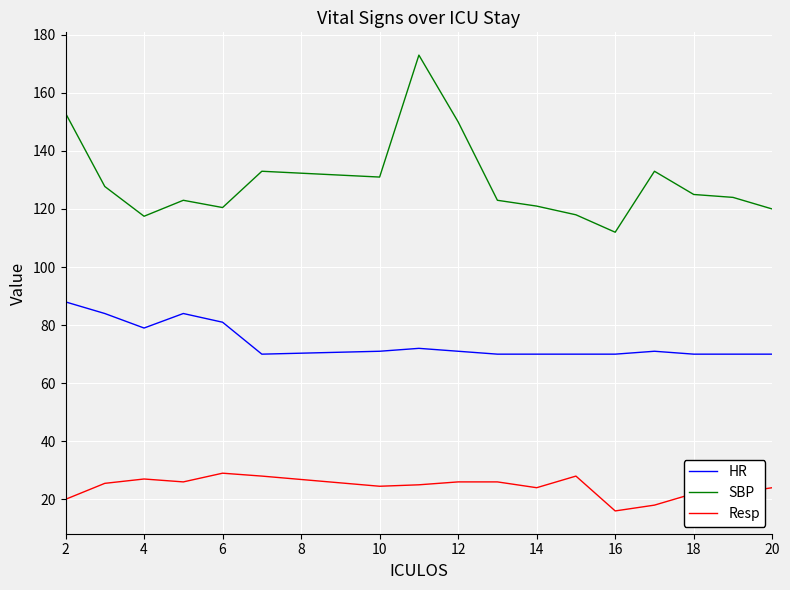

Which series has the largest total across all categories?

SBP